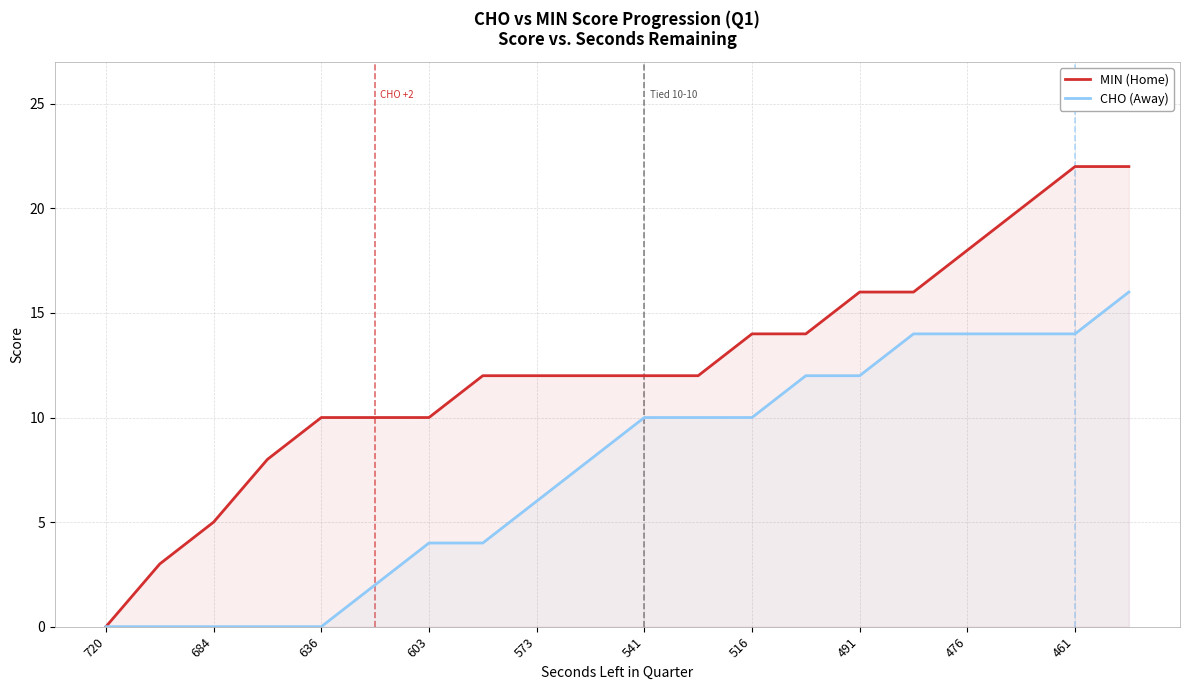

True or false: MIN (Home) and CHO (Away) cross at least once.

False